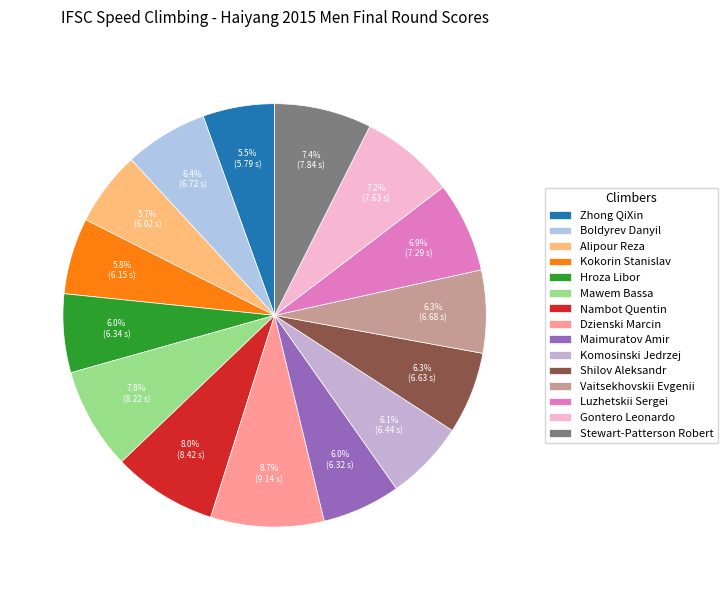

Approximately how many times larger is the value at Komosinski Jedrzej compared to Dzienski Marcin?

0.7